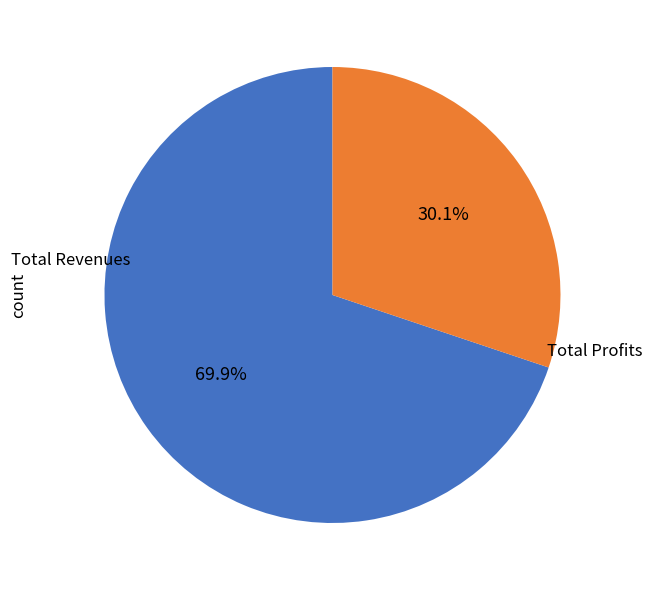

Does any single category account for the majority?

Yes